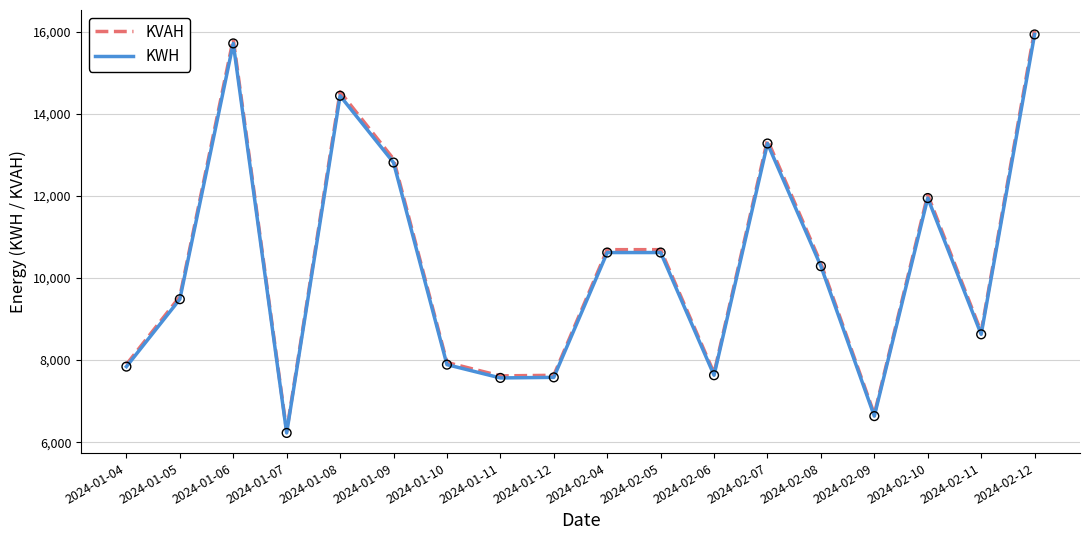

Is the value of KVAH at 2024-01-09 greater than the value of KWH at 2024-01-10?

Yes